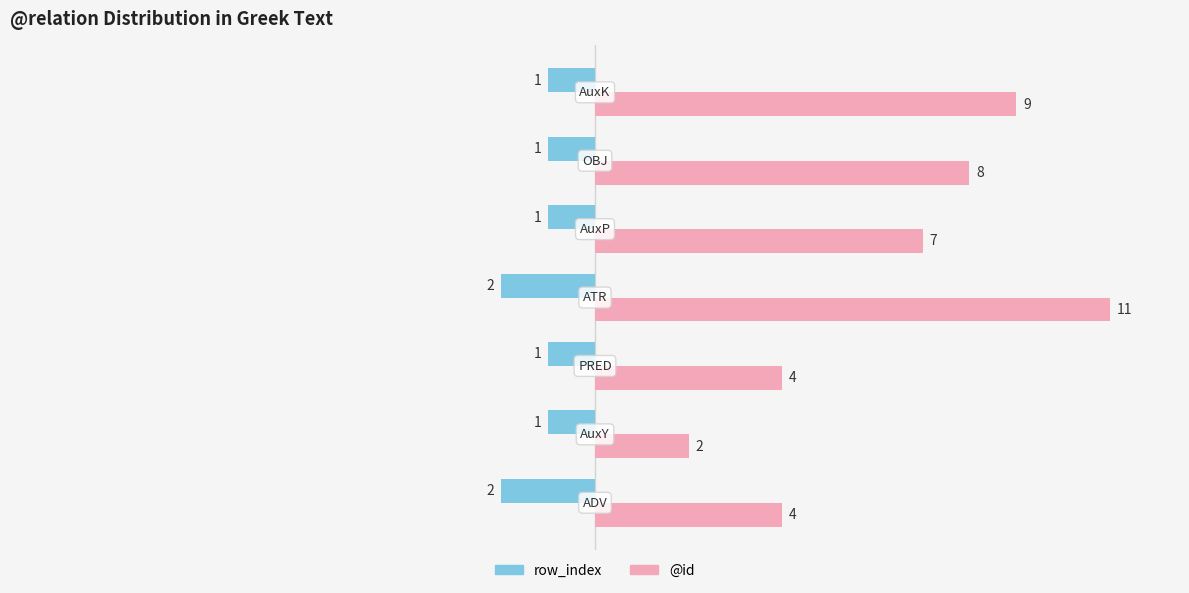

List the series in order of their peak value, highest first.

@id, row_index